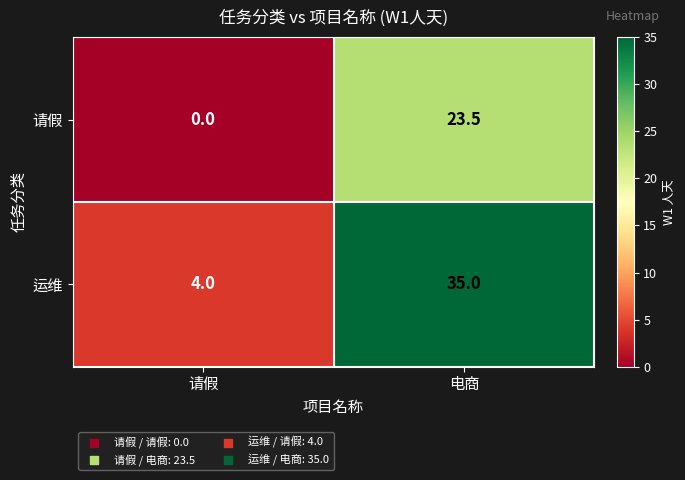

List the series in order of their overall mean, highest first.

运维, 请假